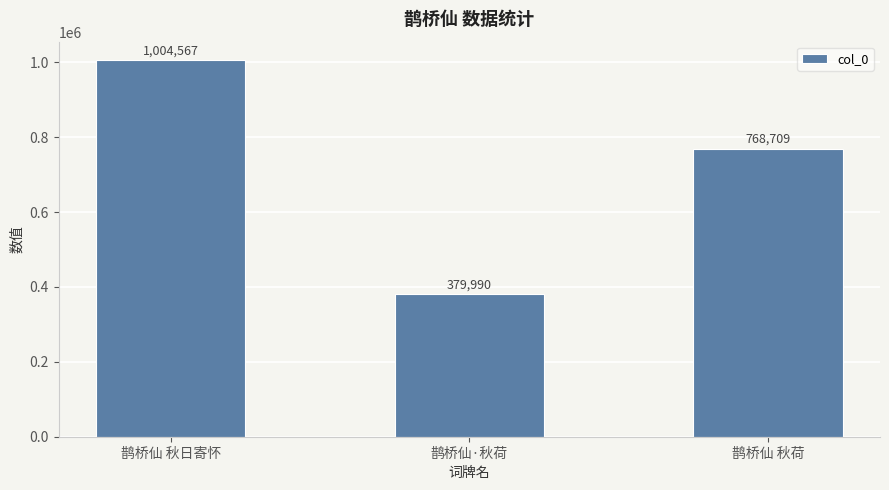

List the labels in order of value, smallest first.

鹊桥仙·秋荷, 鹊桥仙 秋荷, 鹊桥仙 秋日寄怀